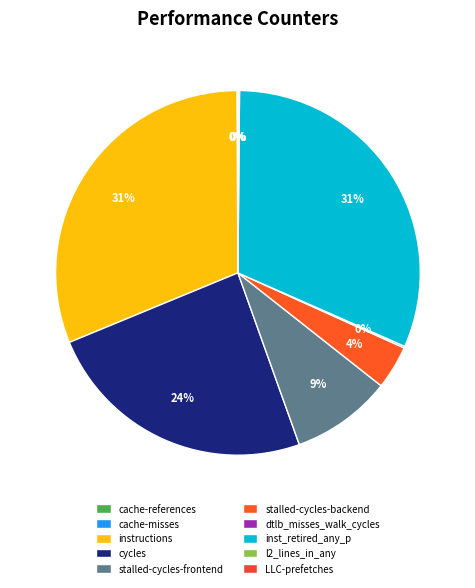

What is the total percentage of cache-references and l2_lines_in_any?

0.2%